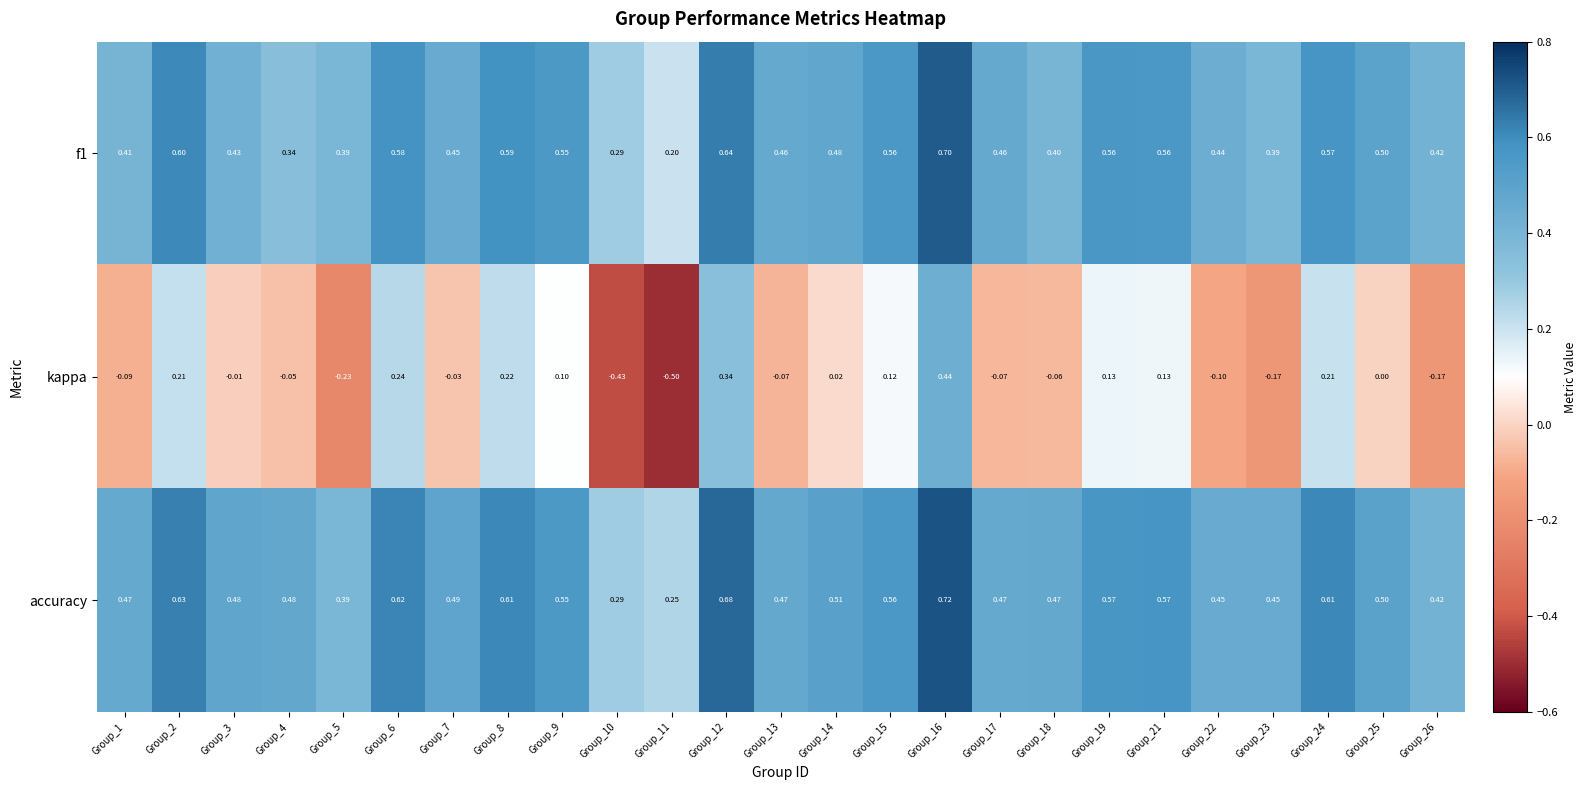

What is the total value across all series at Group_16?

1.9